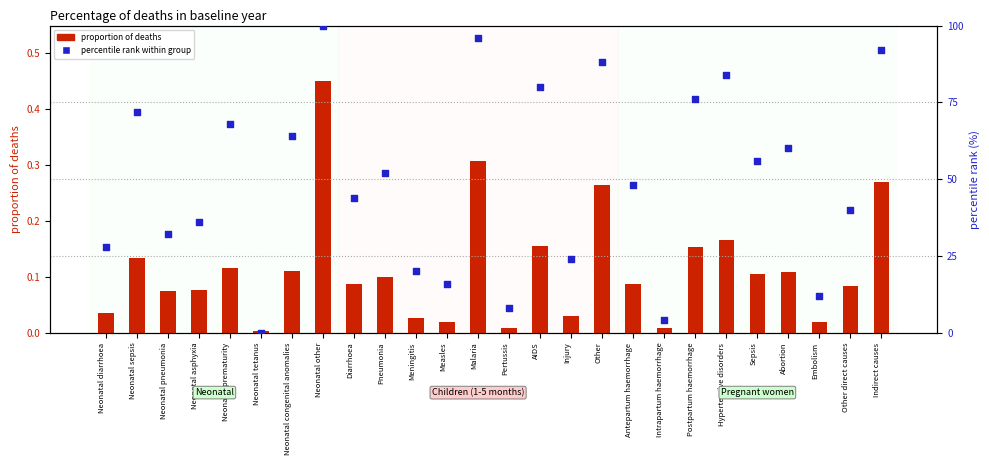

What are all the series names shown in the legend?

proportion of deaths, percentile rank within group